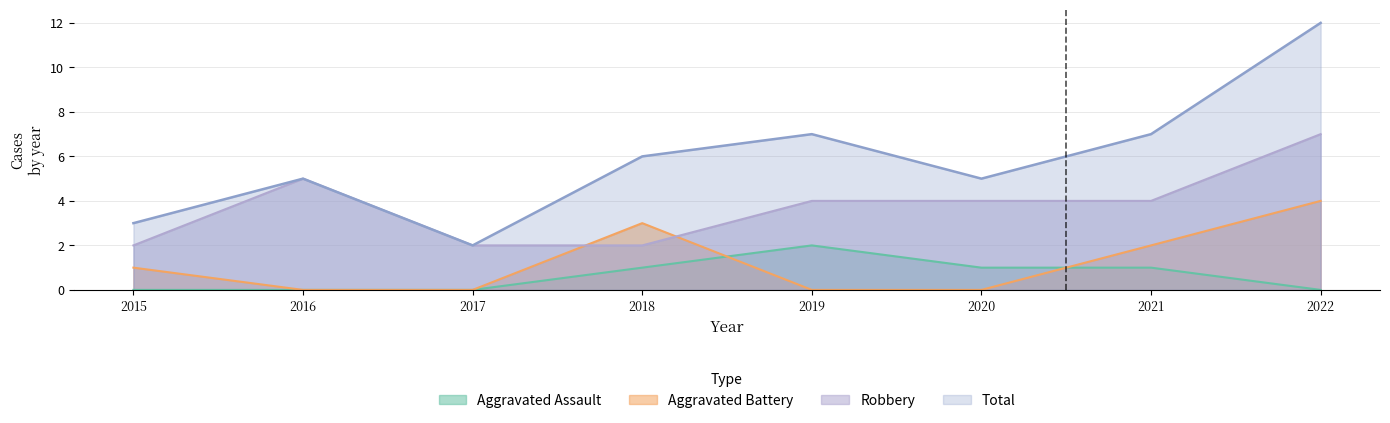

What is the approximate value of Robbery at 2015?

2